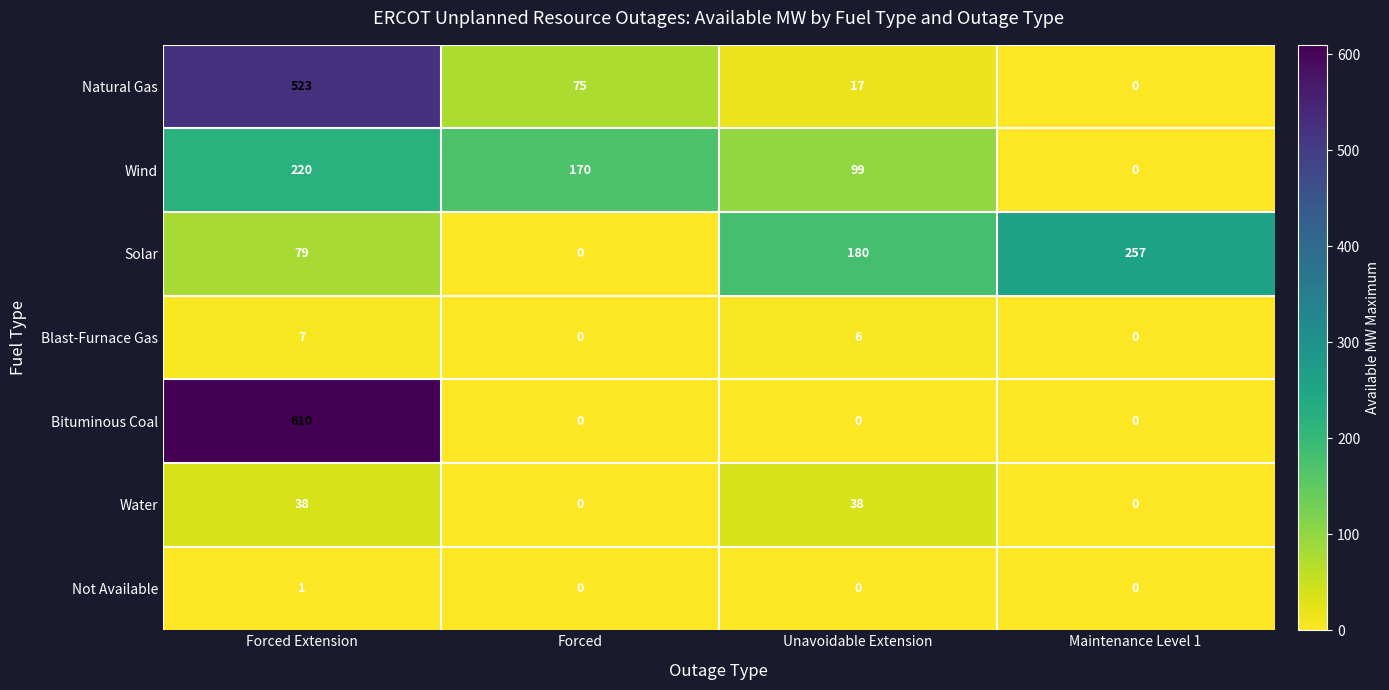

At which label does Solar reach its minimum?

Forced